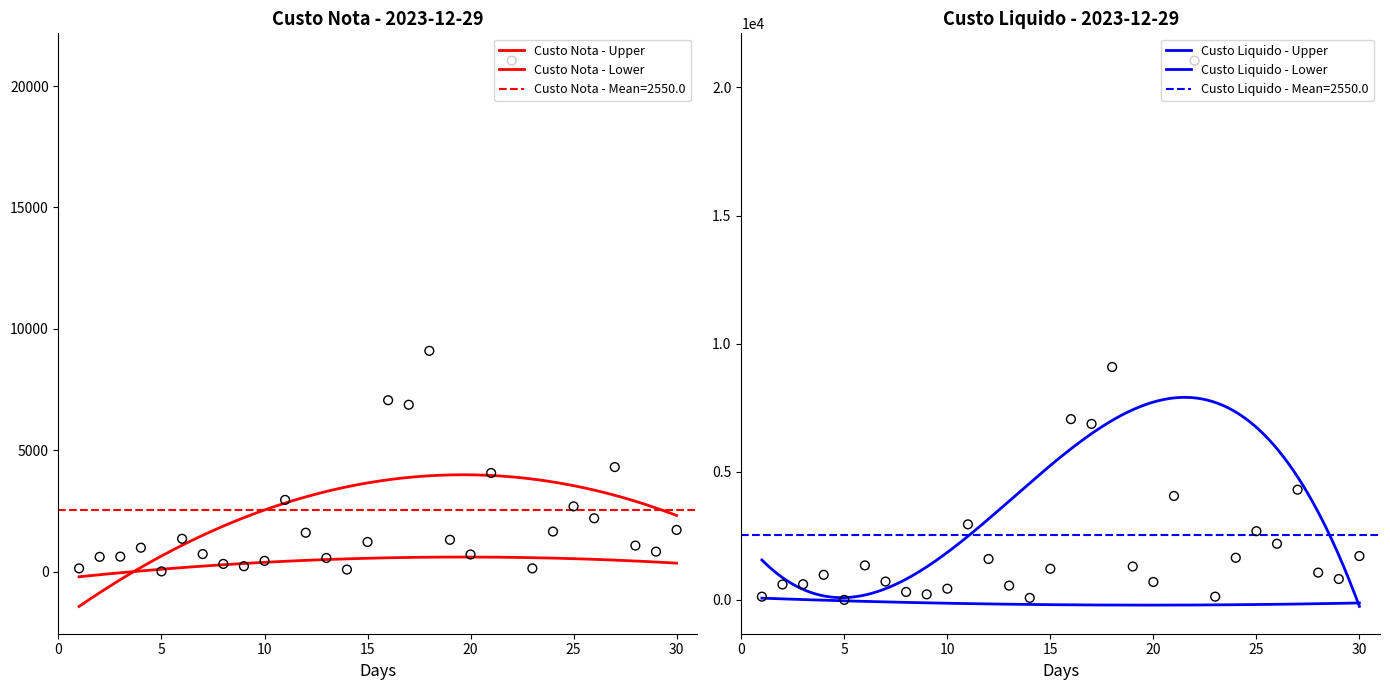

Is the value of Custo Nota at 4 greater than the value of Custo Liquido at 26?

No